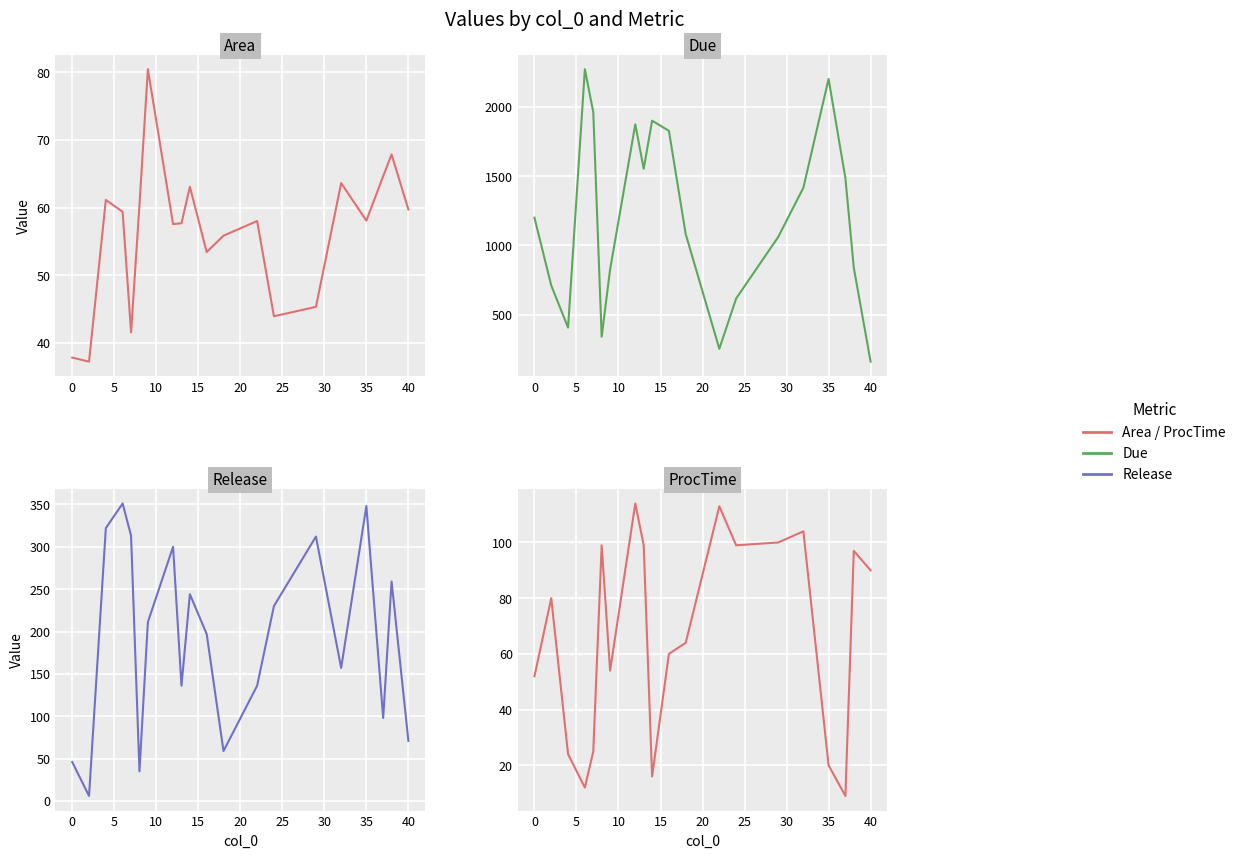

Is this an area chart (filled region under the line)?

No